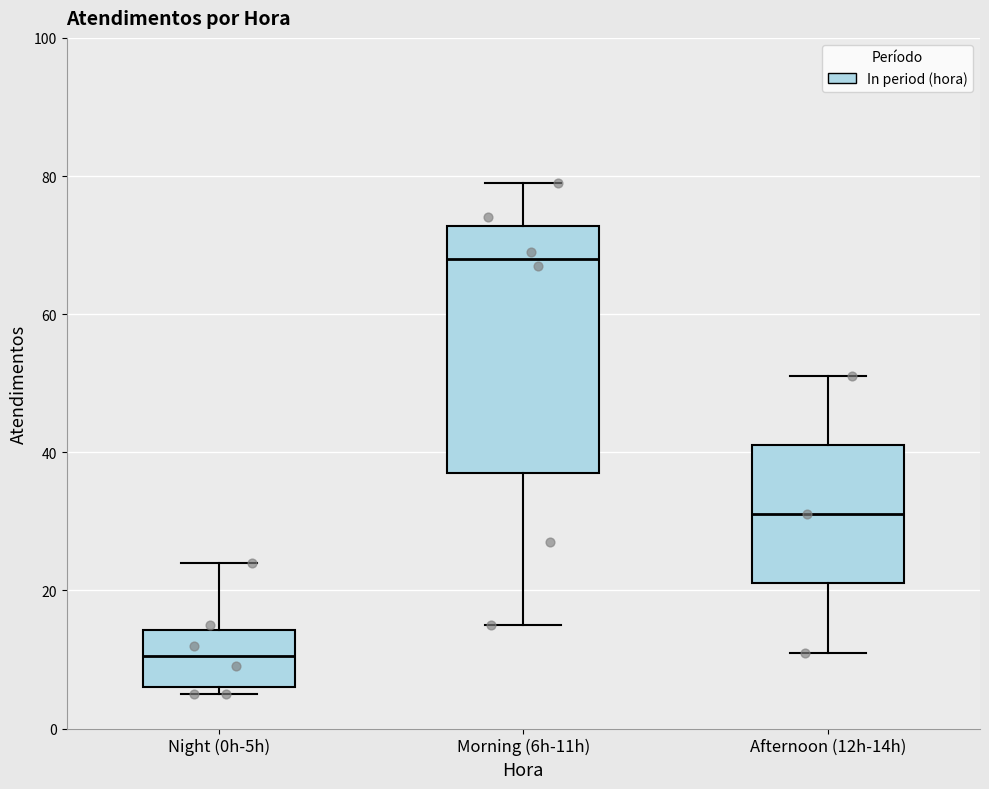

Where does the lower whisker of the box for Morning (6h-11h) end on the y-axis? The values are not printed on the chart, so give them approximately, as read against the axis.

16